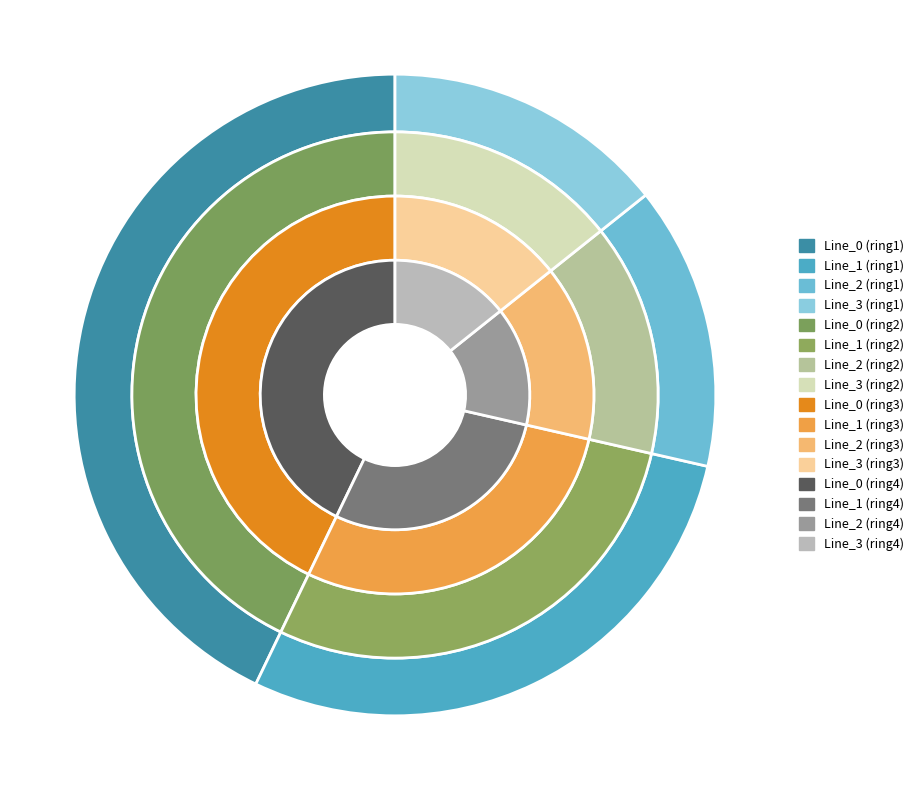

To the nearest percent, what is the combined percentage of Line_2 and Line_3?

29%